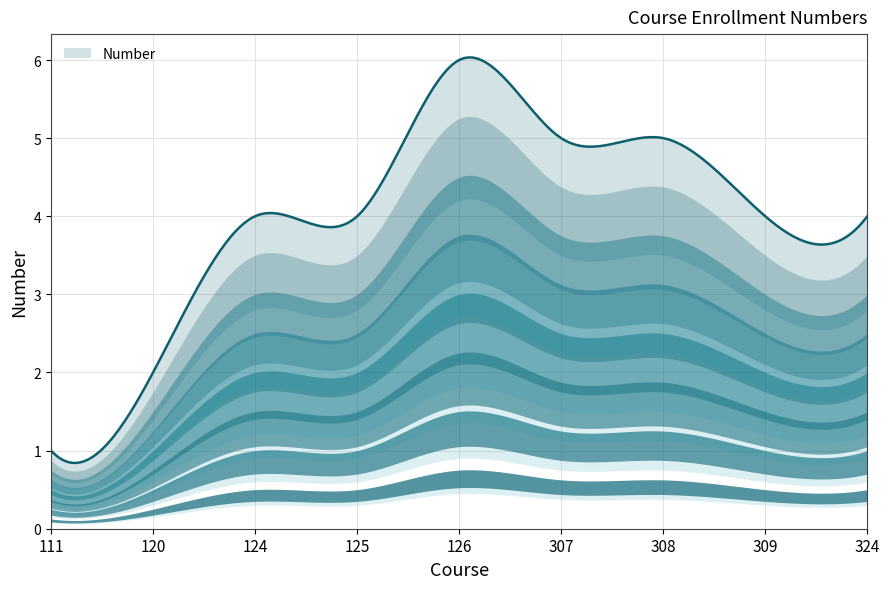

The value at 125 is 2. True or false?

False